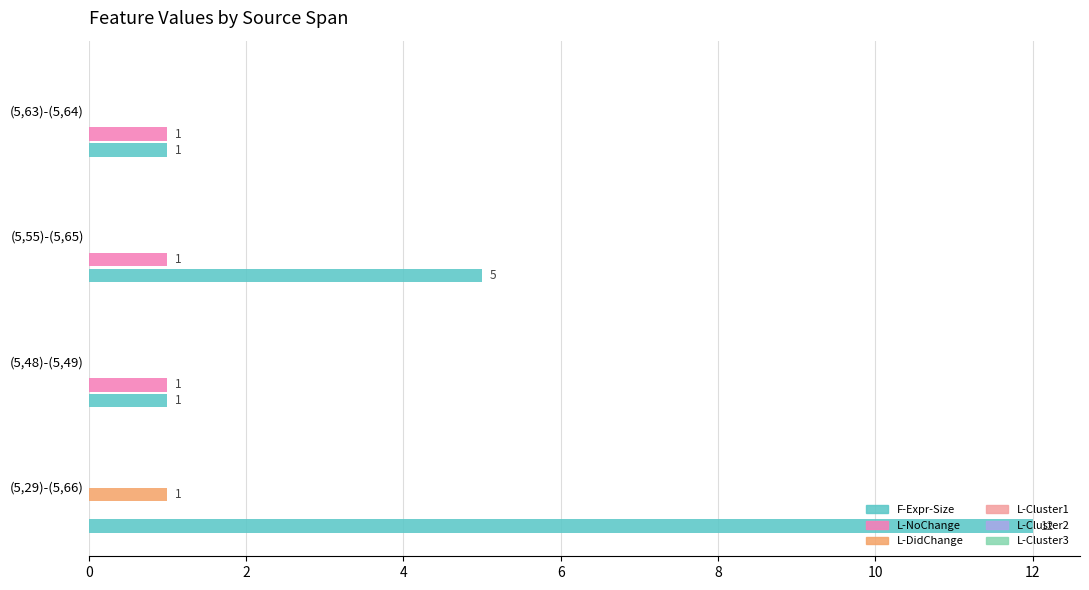

Is the value of L-NoChange at (5,55)-(5,65) greater than the value of F-Expr-Size at (5,55)-(5,65)?

No